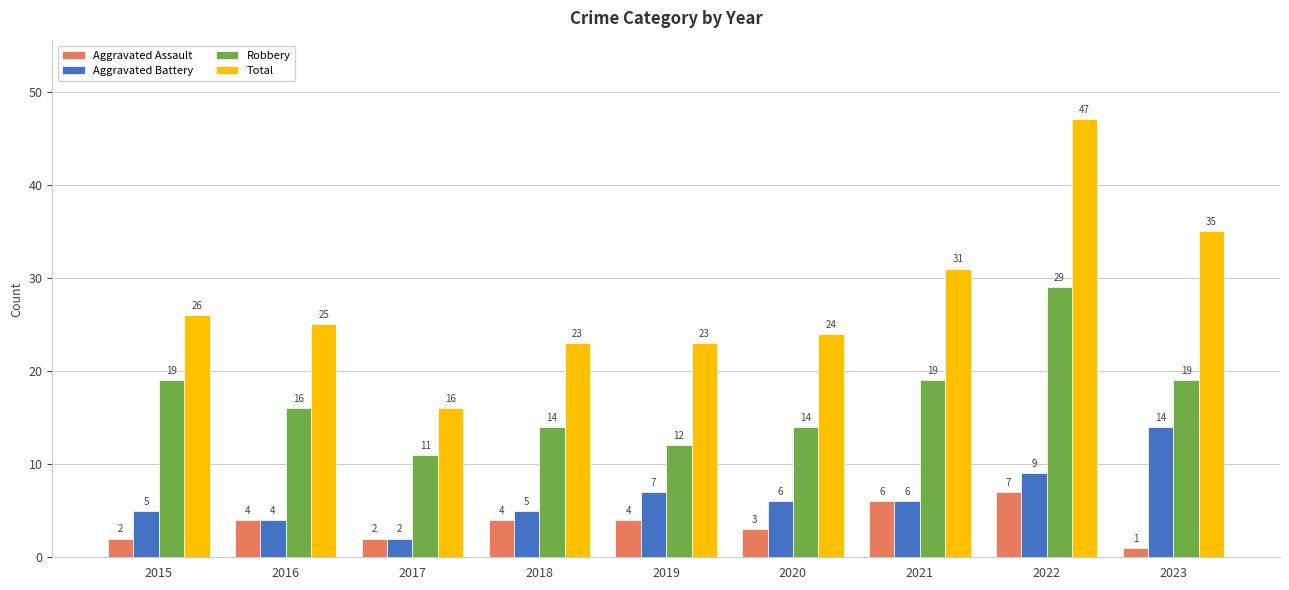

At which label does Total first exceed 25?

2015